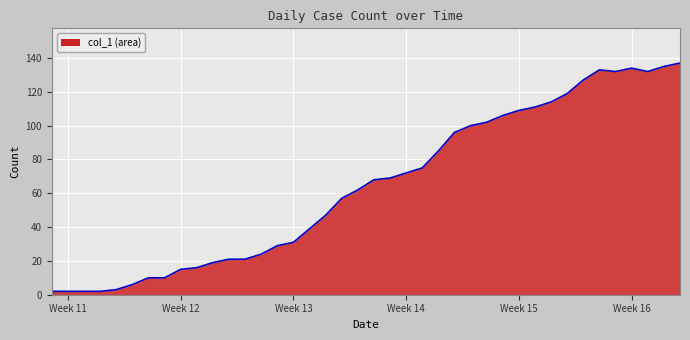

What is the maximum value shown in the chart?

137